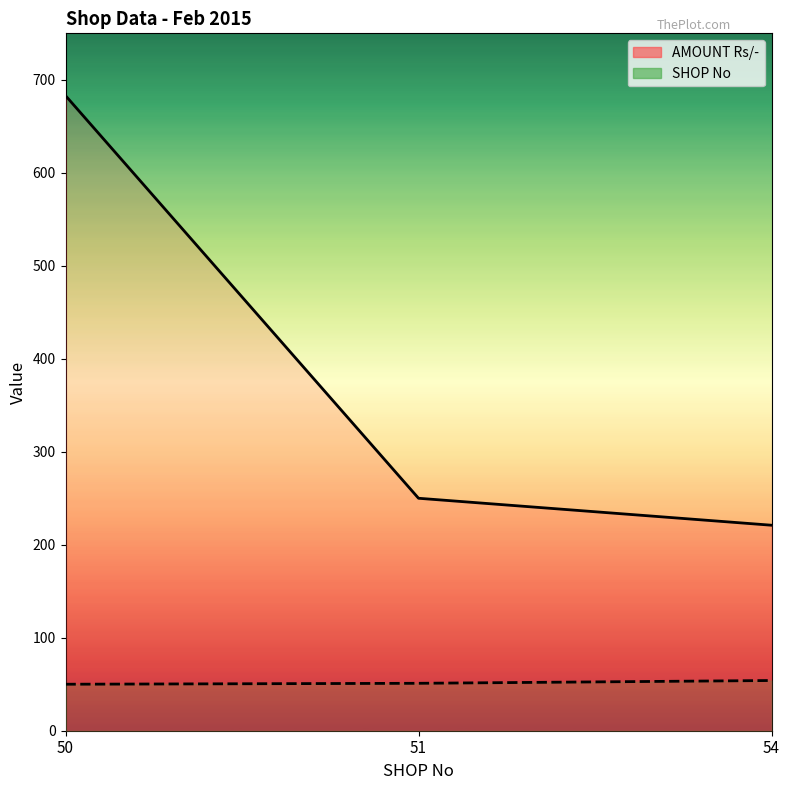

At how many categories does at least one series exceed 415?

1